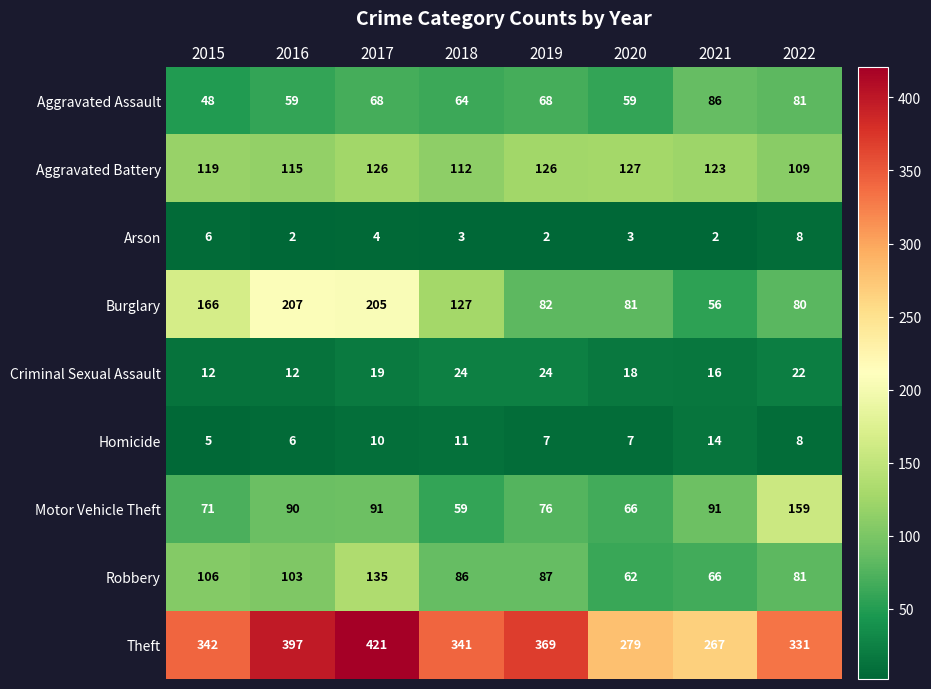

What is the approximate value of Aggravated Battery at 2016, to the nearest 10?

120